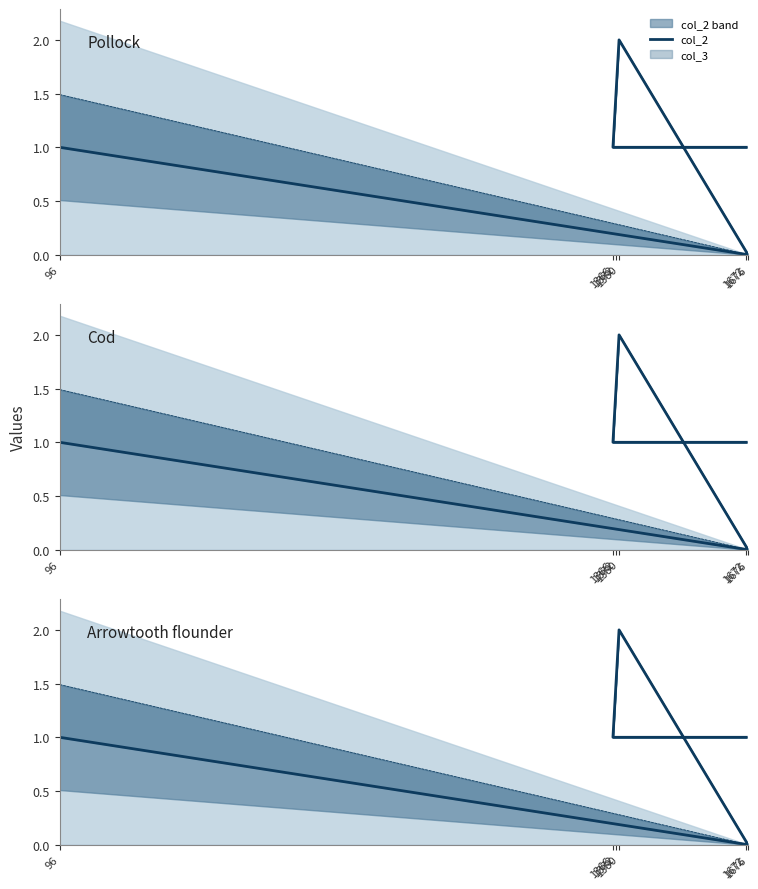

Reading left to right, extract all data points from this chart.

1	0	2	1	1	1